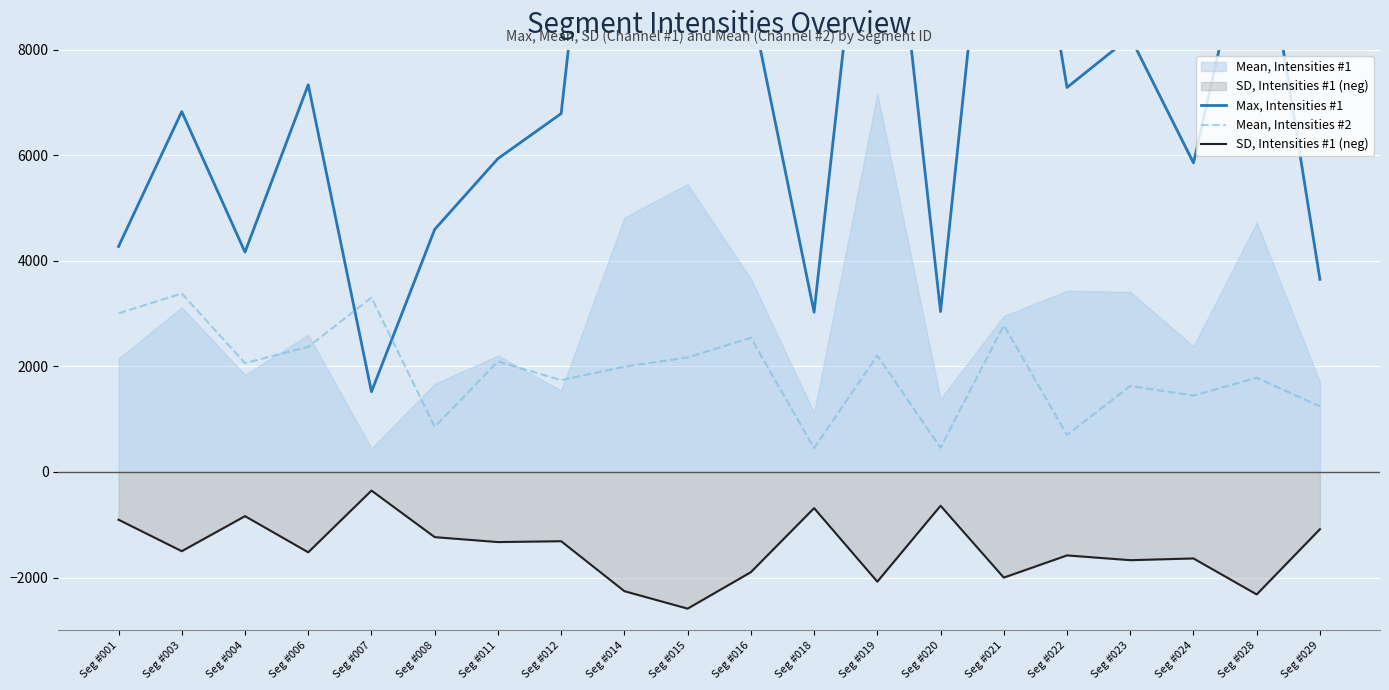

How many lines are shown in the chart?

3